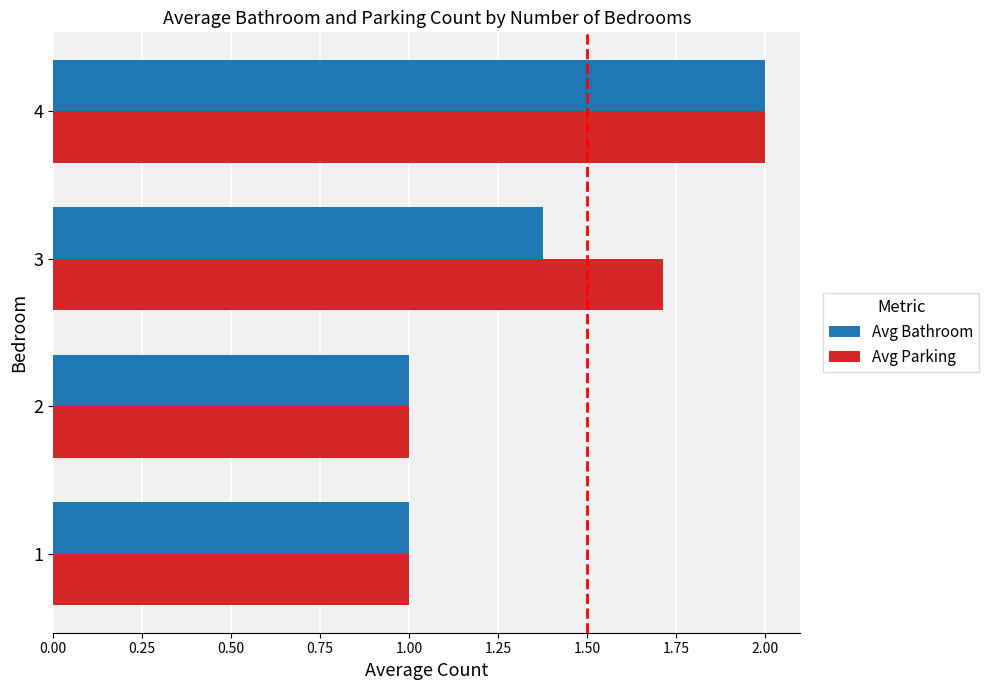

At which category is the sum across all series the highest?

4